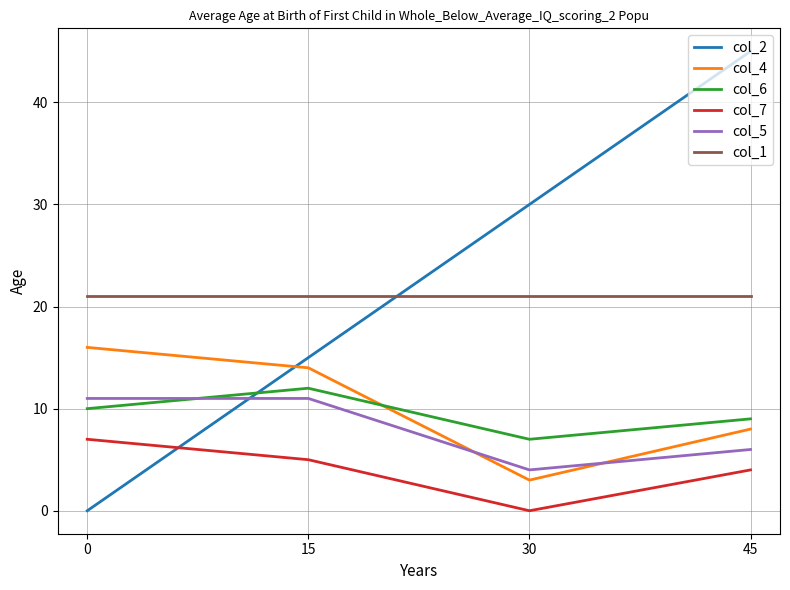

Which label corresponds to the largest value in the chart?

45